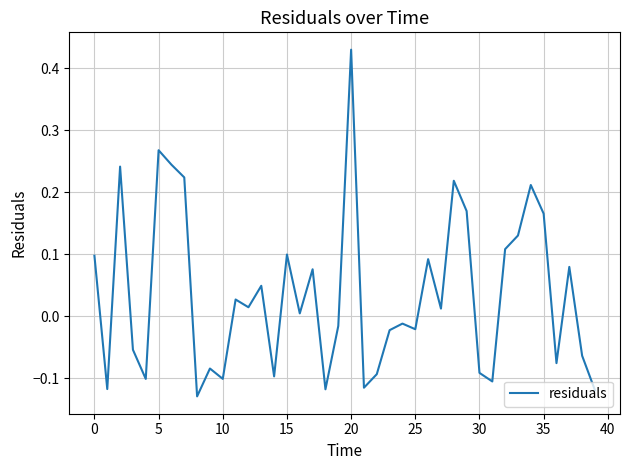

What is the difference between the maximum and minimum values?

0.6